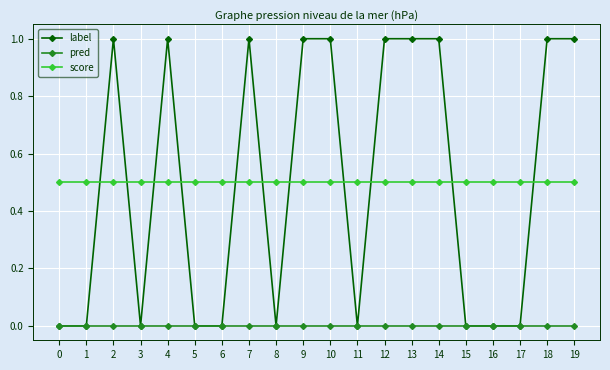

Is it true that pred equals 0.0 at 15?

True